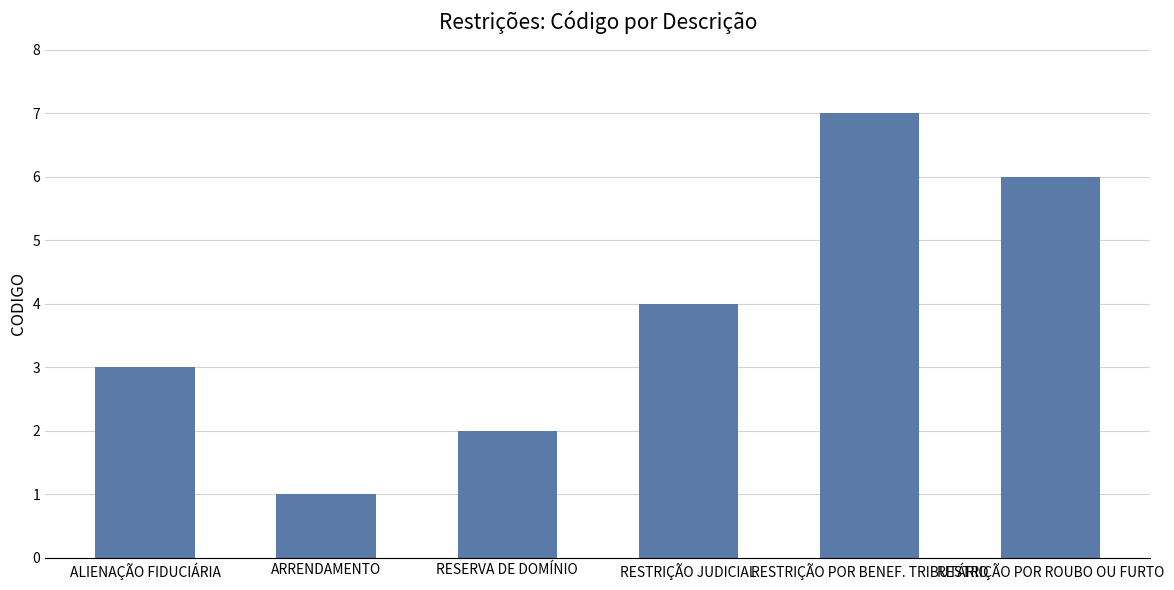

How many bars are there in total?

6